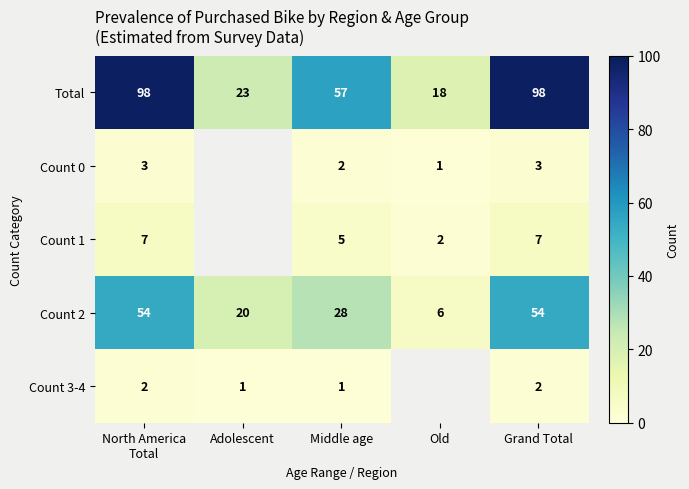

Is the value of Count 1 at Middle age greater than the value of Count 2 at Adolescent?

No